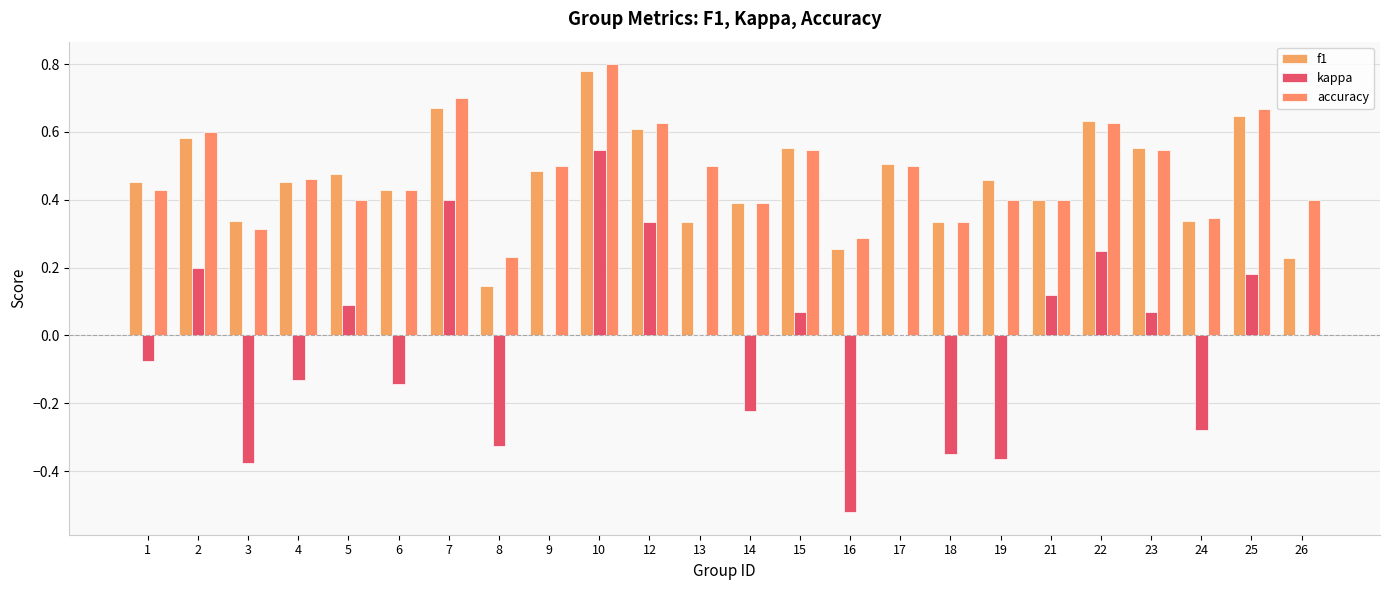

How many distinct data groups are displayed?

3